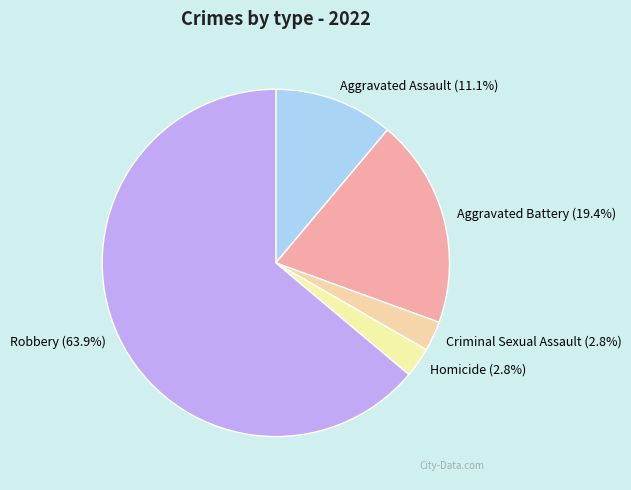

Do Robbery and Criminal Sexual Assault together represent more than half of the pie?

Yes